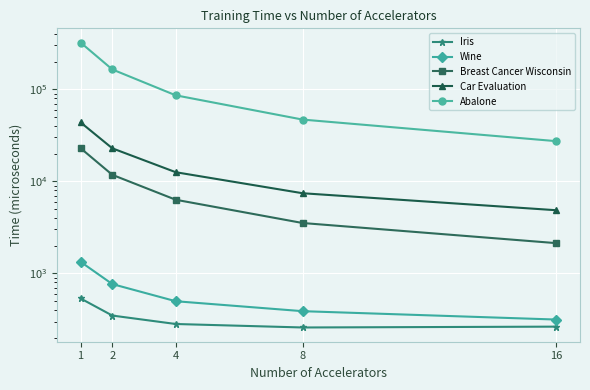

At which label is Car Evaluation closest to 24262?

2